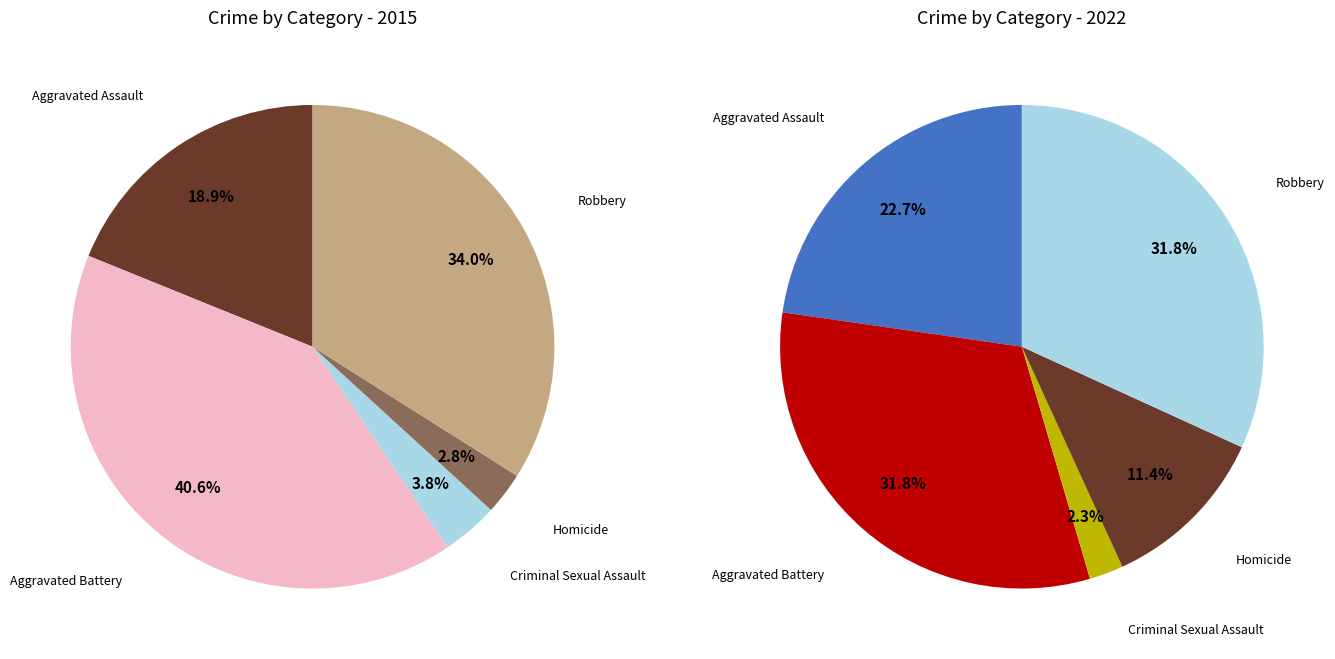

Is there any slice that represents more than half of the pie?

No